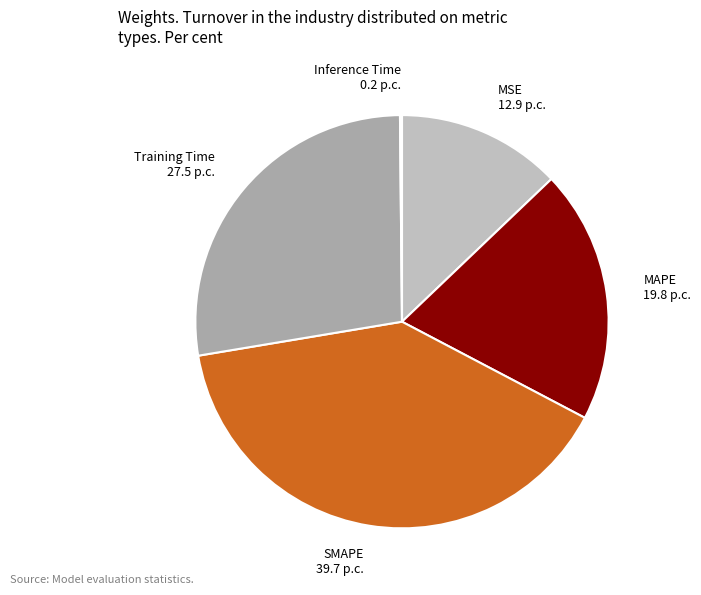

Which category has the biggest portion of the pie?

SMAPE